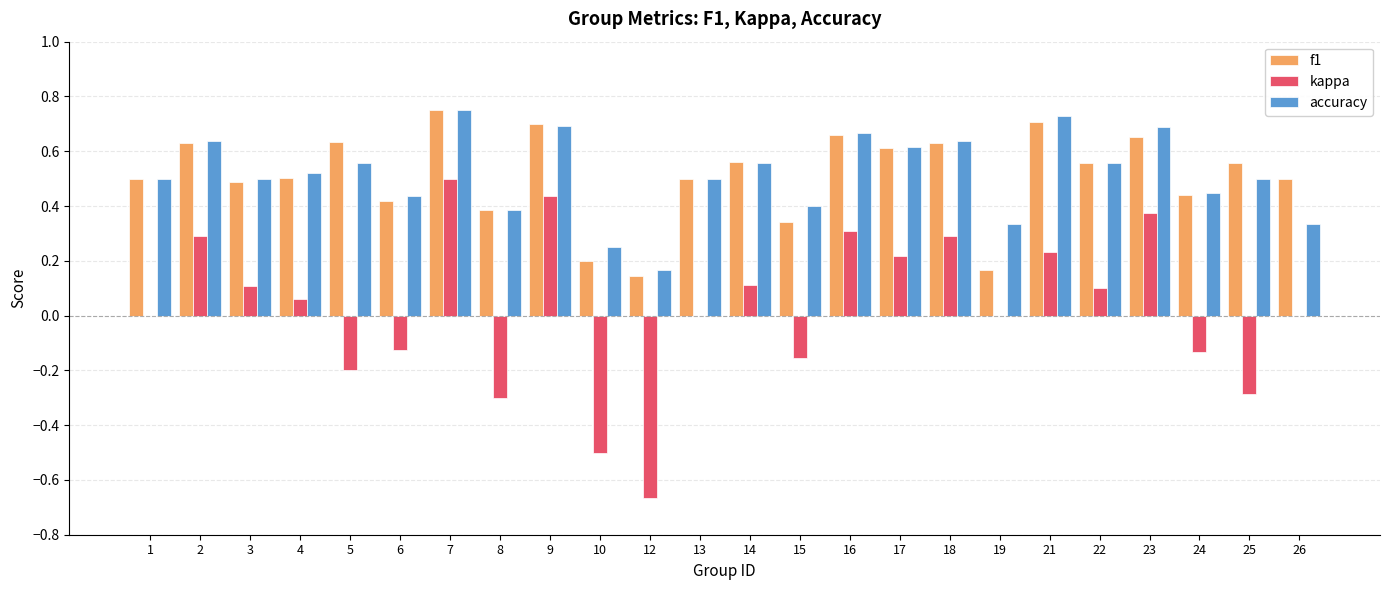

What is the sum of all f1 values?

12.2